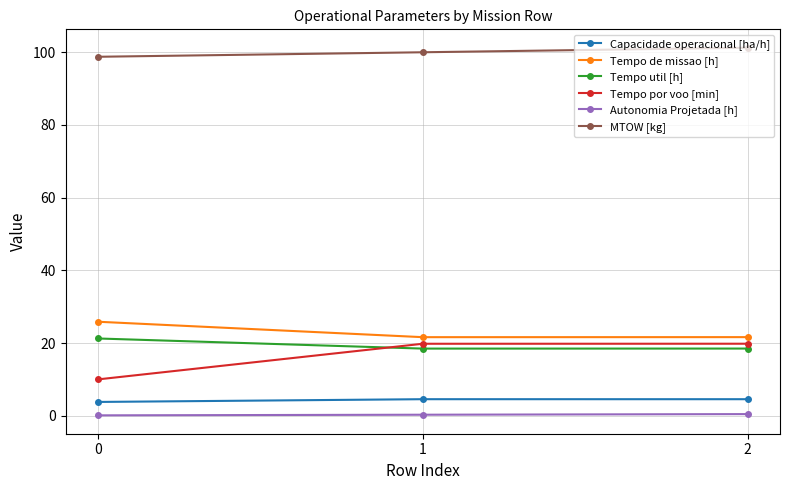

What is the difference between the maximum and minimum values in the Tempo util [h] series?

2.8